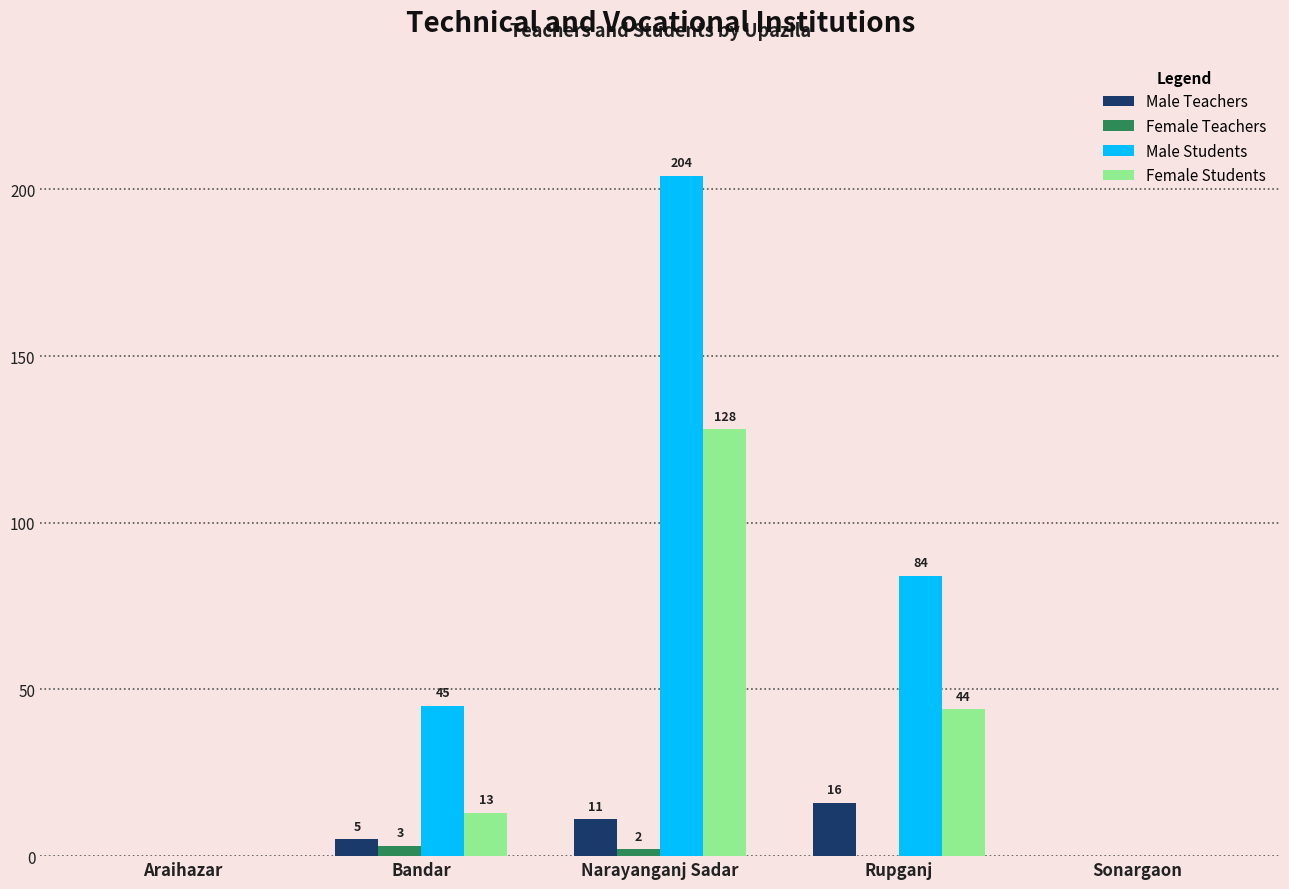

At which category is the sum across all series the highest?

Narayanganj Sadar